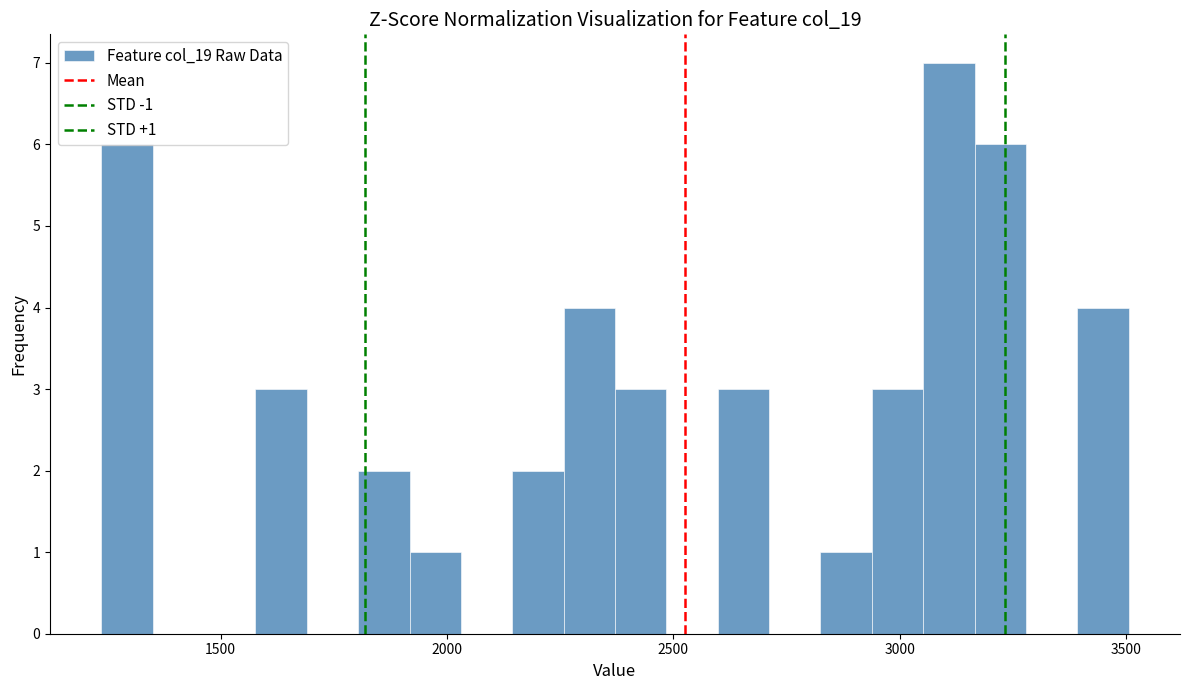

Around what value on the x-axis is the tallest bar? Give the approximate position of its centre, as read against the axis.

3100